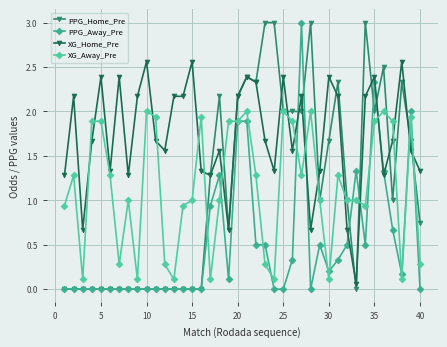

Reading right to left, extract all data points from this chart.

PPG_Home_Pre: 0.8	1.7	2.3	1.0	2.5	2.0	3.0	0.0	1.0	2.3	1.7	1.0	3.0	2.0	2.0	2.0	3.0	3.0	2.3	2.4	2.2	0.7	2.2	1.3	0.0	0.0	0.0	0.0	0.0	0.0	0.0	0.0	0.0	0.0	0.0	0.0	0.0	0.0	0.0	0.0
PPG_Away_Pre: 0.0	2.0	0.2	0.7	1.3	2.3	0.5	1.3	0.5	0.3	0.2	0.5	0.0	3.0	0.3	0.0	0.0	0.5	0.5	1.9	1.9	0.1	1.3	0.9	0.0	0.0	0.0	0.0	0.0	0.0	0.0	0.0	0.0	0.0	0.0	0.0	0.0	0.0	0.0	0.0
XG_Home_Pre: 1.3	1.6	2.6	1.7	1.3	2.4	2.2	0.1	0.7	2.2	2.4	1.3	0.7	2.2	1.6	2.4	1.3	1.7	2.3	2.4	2.2	0.7	1.6	1.3	1.3	2.6	2.2	2.2	1.6	1.7	2.6	2.2	1.3	2.4	1.3	2.4	1.7	0.7	2.2	1.3
XG_Away_Pre: 0.3	1.9	0.1	1.9	2.0	1.9	0.9	1.0	1.0	1.3	0.1	1.0	2.0	1.3	1.9	2.0	0.1	0.3	1.3	2.0	1.9	1.9	1.0	0.1	1.9	1.0	0.9	0.1	0.3	1.9	2.0	0.1	1.0	0.3	1.3	1.9	1.9	0.1	1.3	0.9